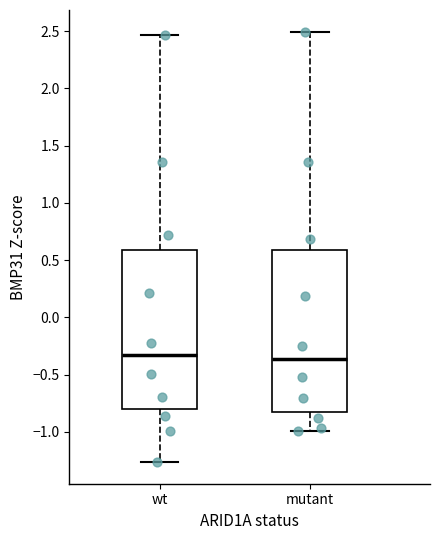

Reading left to right, transcribe this box plot: for each box, give where its median line is, the range the box spans, and where its two whiskers end, as read against the y-axis. The values are not printed on the chart, so give them approximately, as read against the axis.

wt: median -0.35, box -0.80 to 0.60, whiskers -1.25 to 2.45
mutant: median -0.35, box -0.85 to 0.60, whiskers -1.00 to 2.50